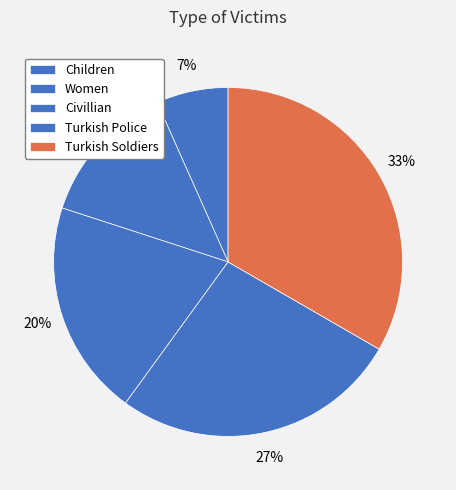

How many slices are in this pie chart?

5